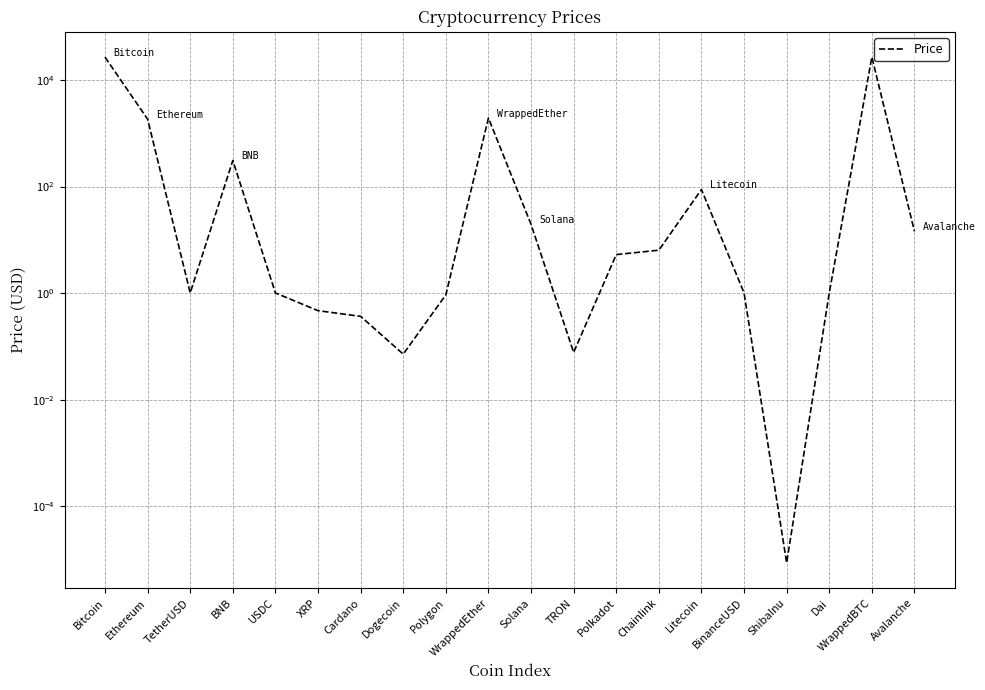

Which category has the lowest value across all series?

ShibaInu